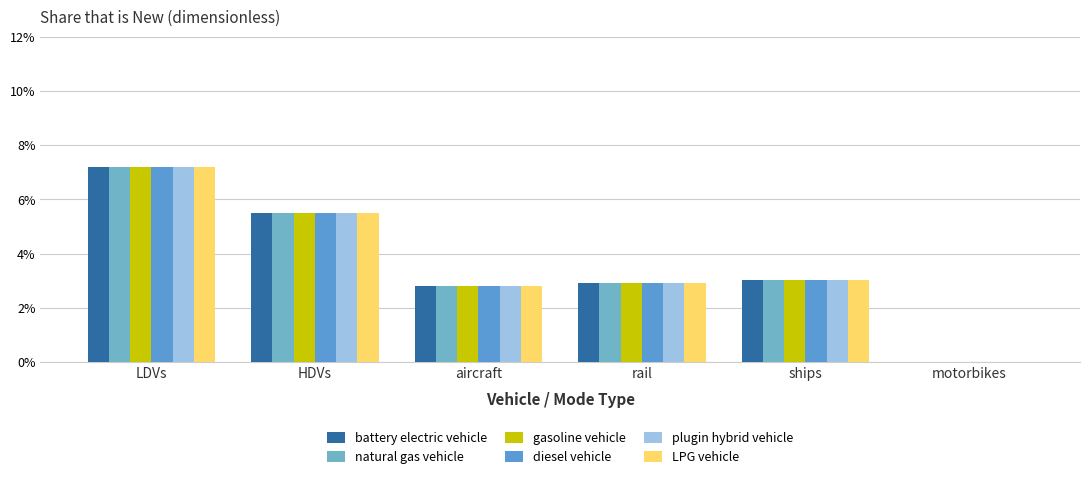

What position from the right is ships?

2